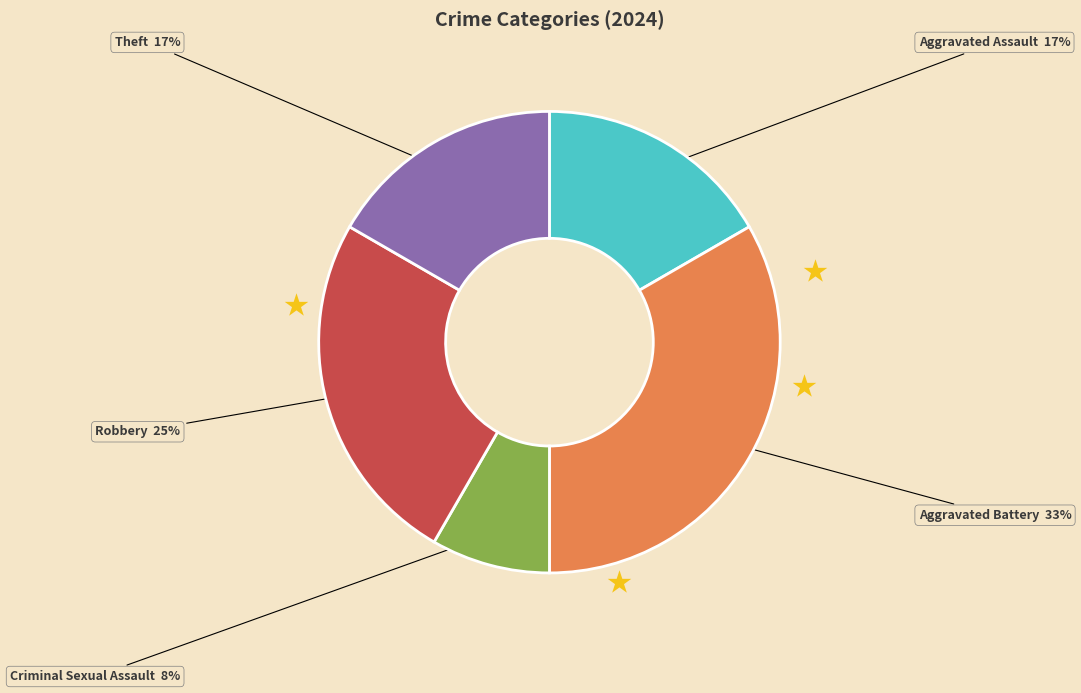

To the nearest percent, what is the average slice percentage?

20%